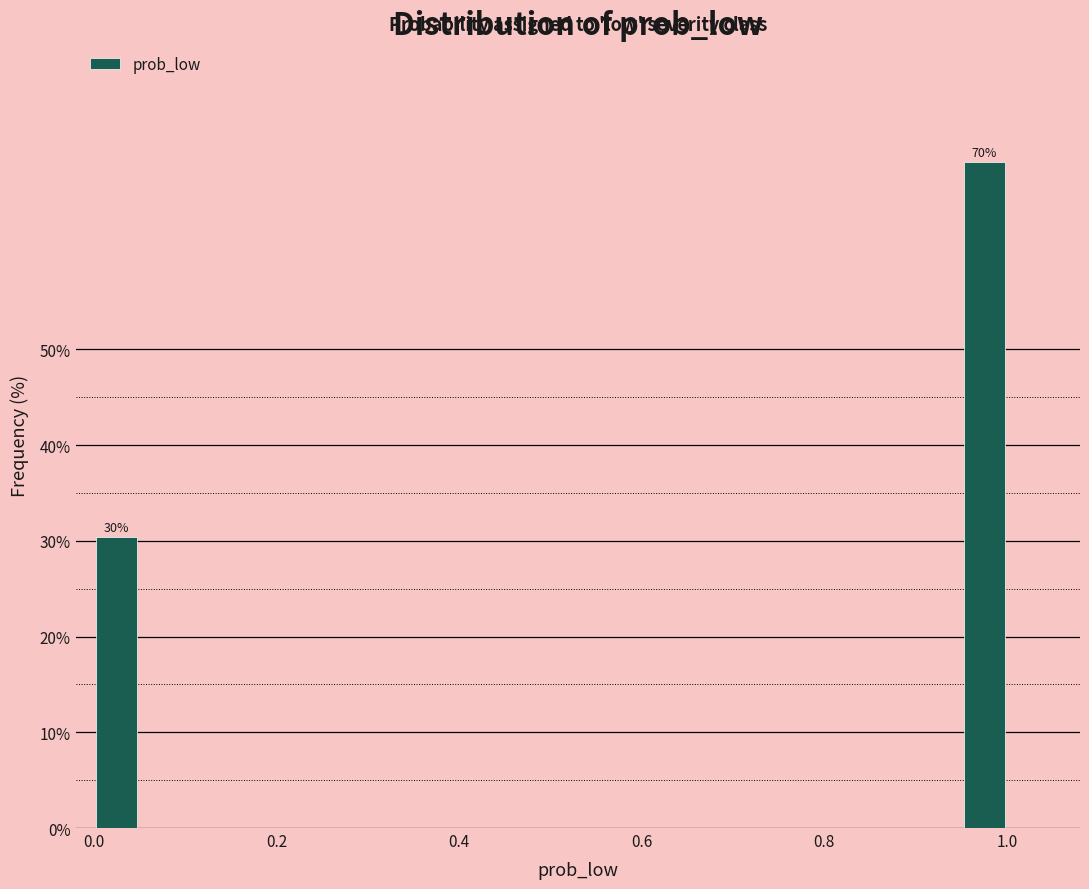

Around what value on the x-axis is the tallest bar? Give the approximate position of its centre, as read against the axis.

0.98